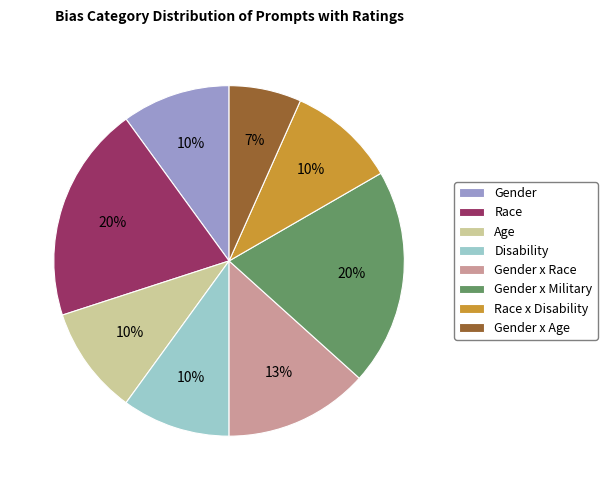

Is the sum of Age and Gender x Military greater than half?

No